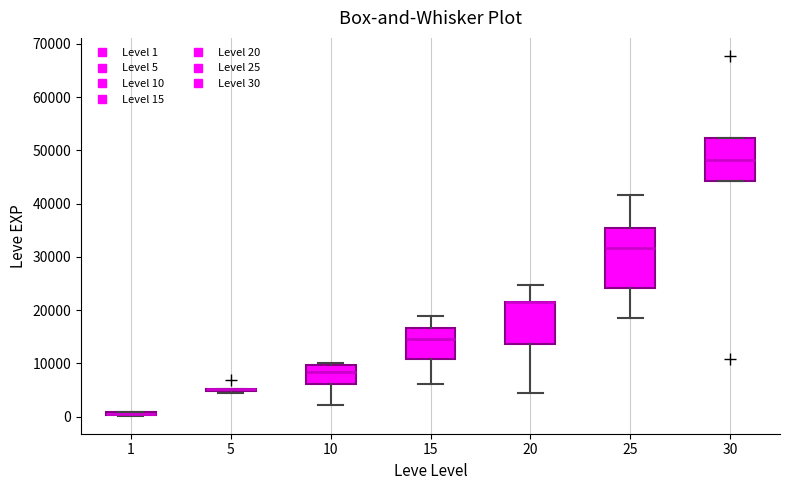

Which box is the tallest, from its lower edge to its upper edge?

25